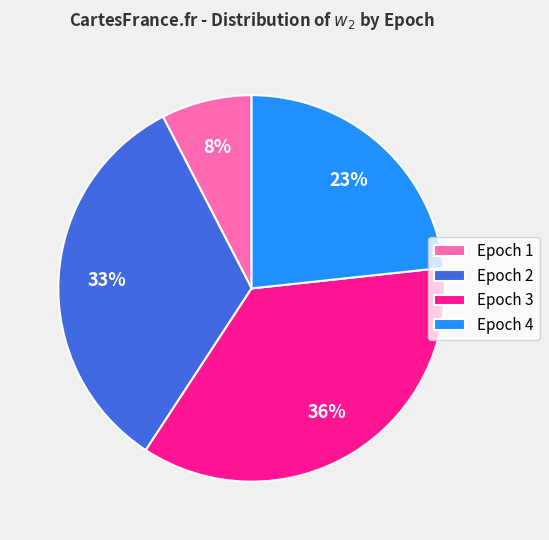

To the nearest percent, what portion does Epoch 3 represent?

36%